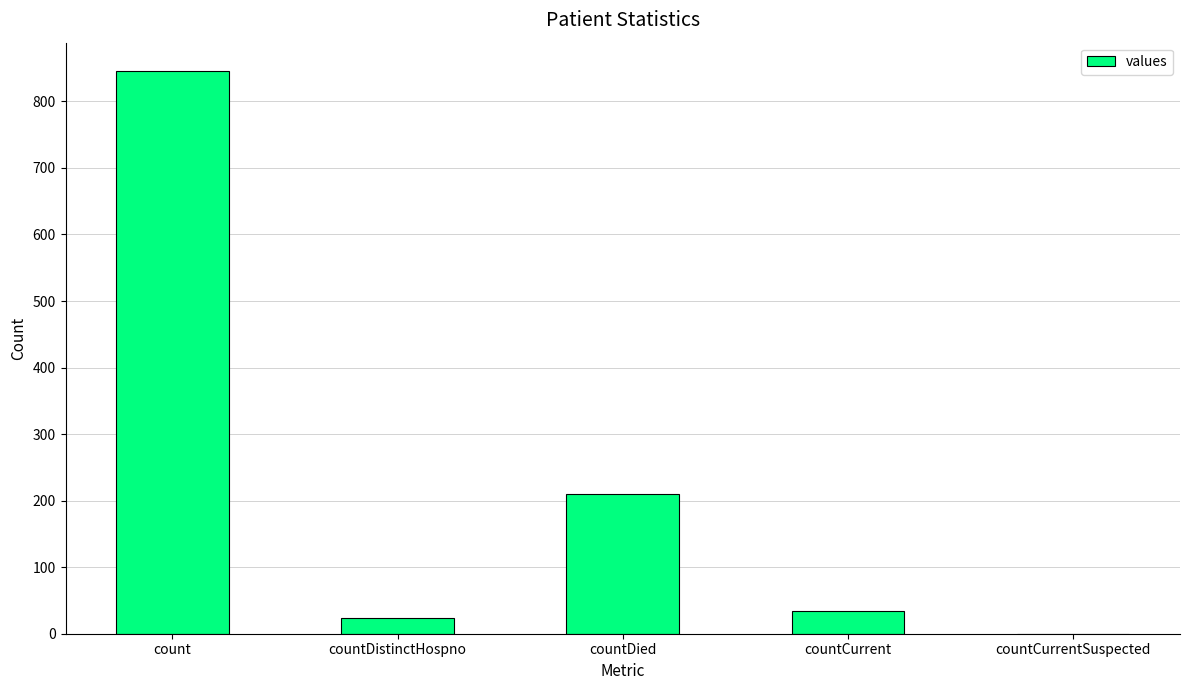

What is the maximum value shown in the chart?

846